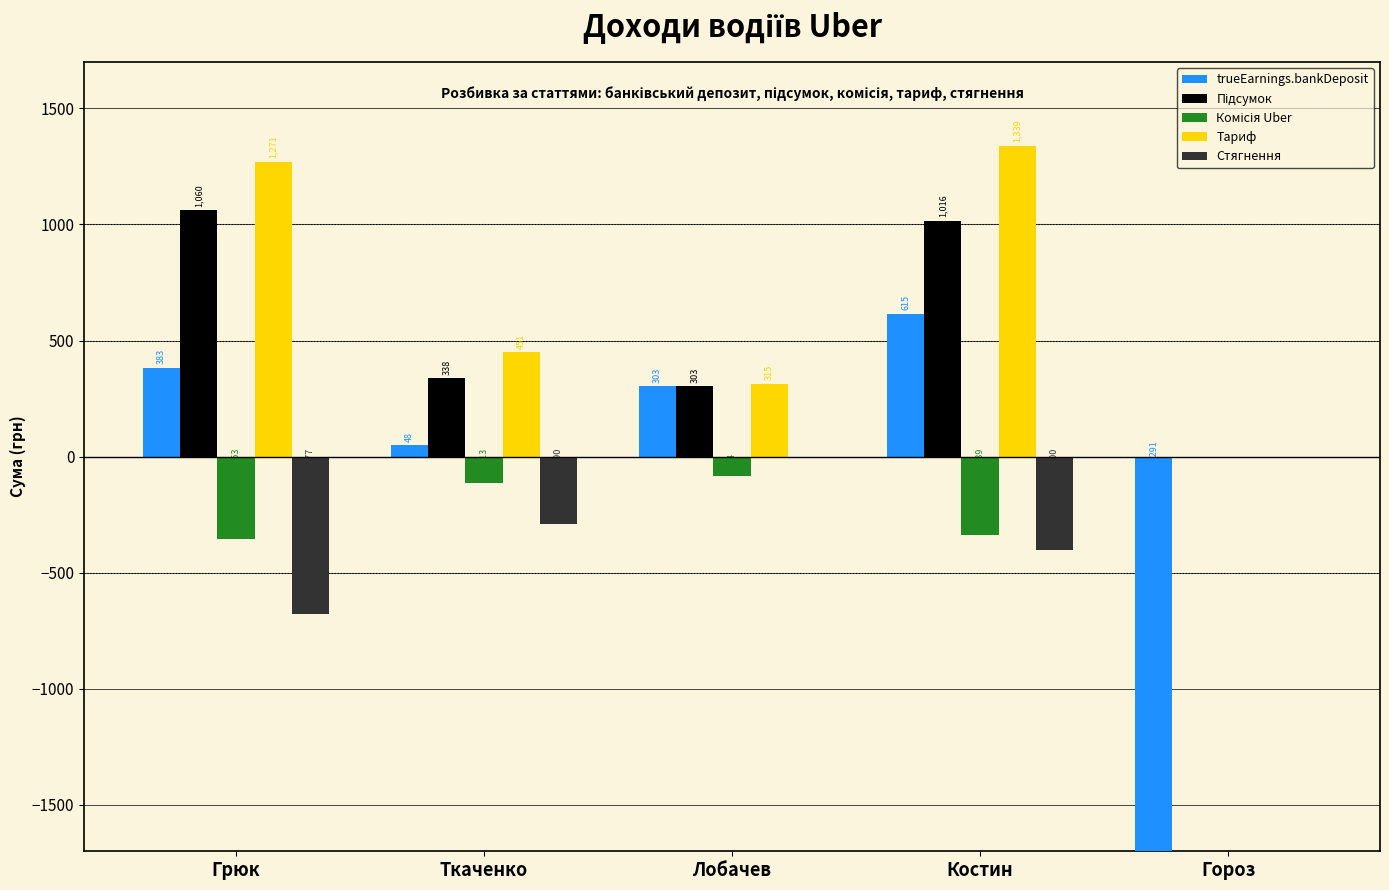

What is the total value across all series at Гороз?

-9290.7